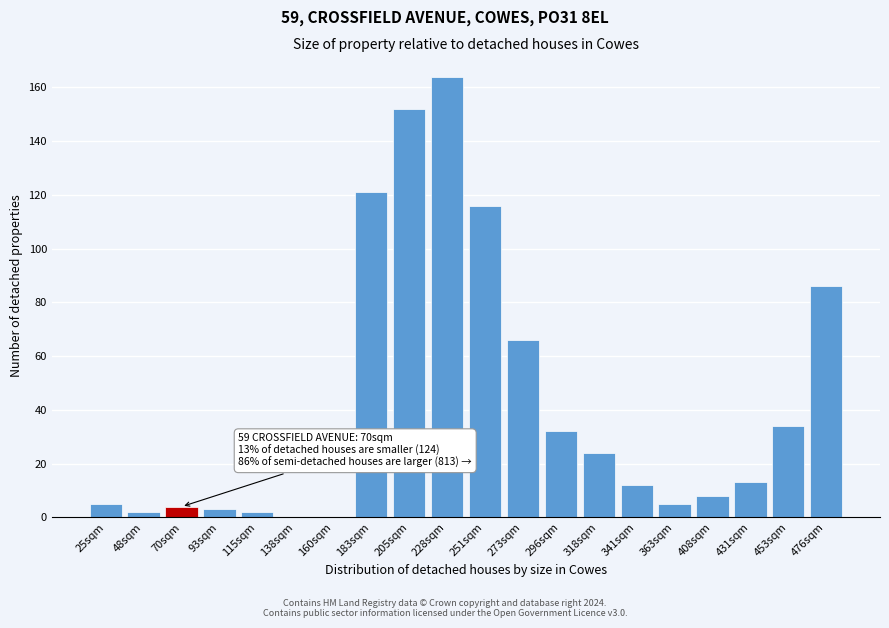

Reading left to right, extract all data points from this chart.

25sqm=5	48sqm=2	70sqm=4	93sqm=3	115sqm=2	138sqm=0	160sqm=0	183sqm=121	205sqm=152	228sqm=164	251sqm=116	273sqm=66	296sqm=32	318sqm=24	341sqm=12	363sqm=5	408sqm=8	431sqm=13	453sqm=34	476sqm=86